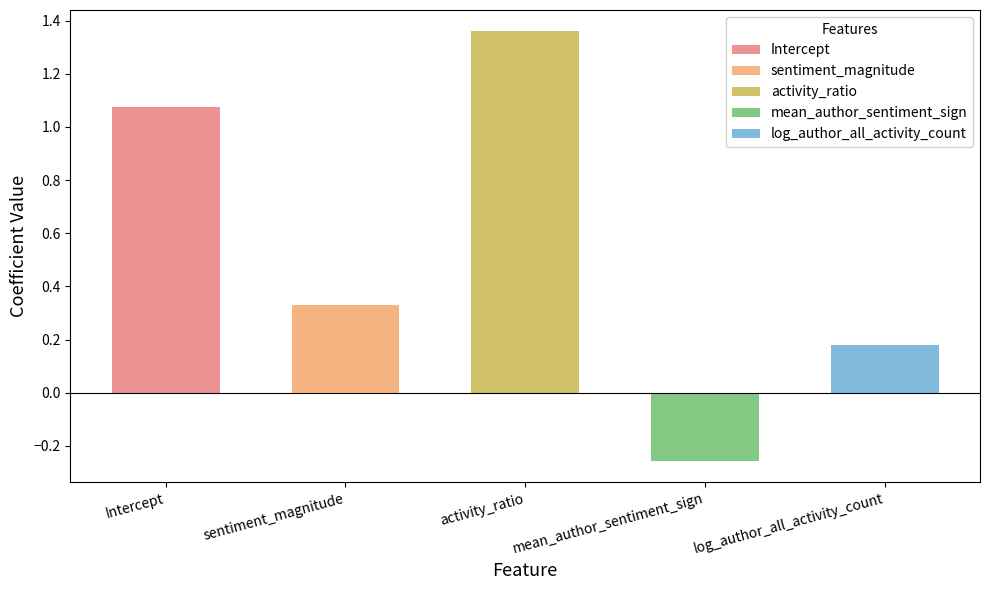

What is the difference between the maximum and second lowest values?

1.2